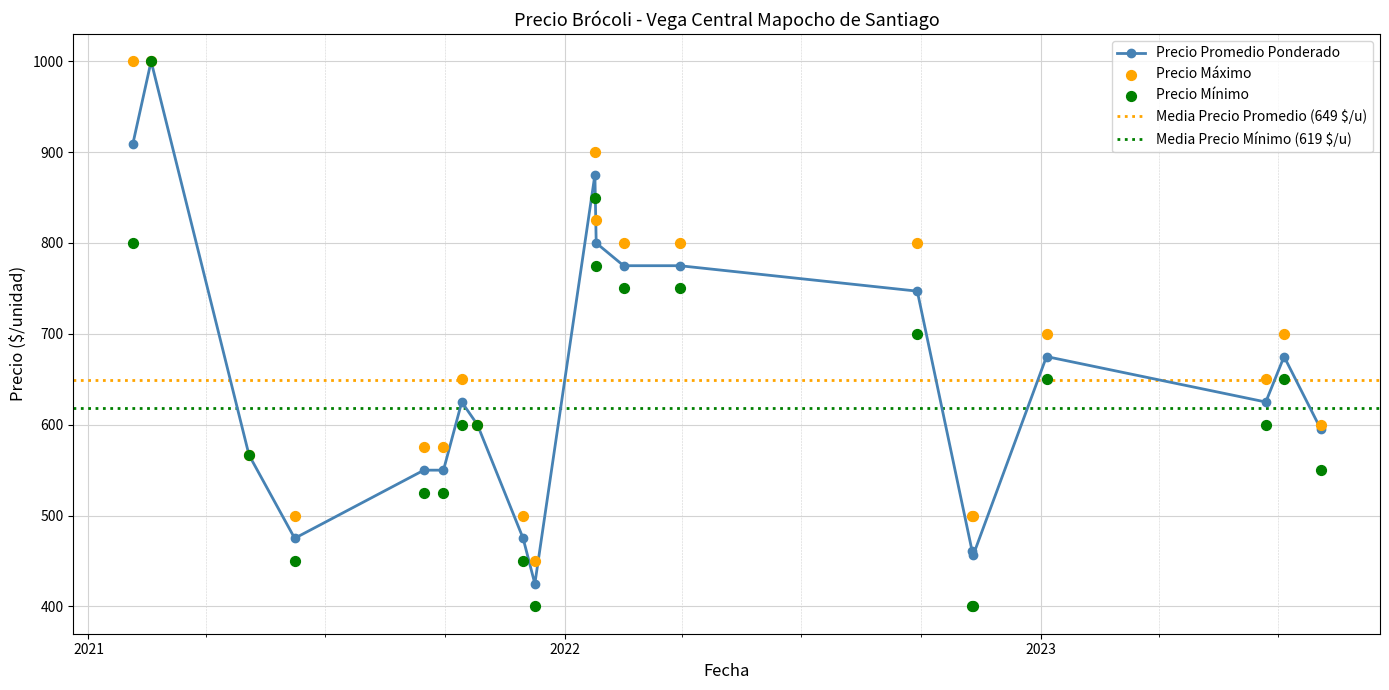

Which series has the largest Y range (max minus min)?

Precio mínimo